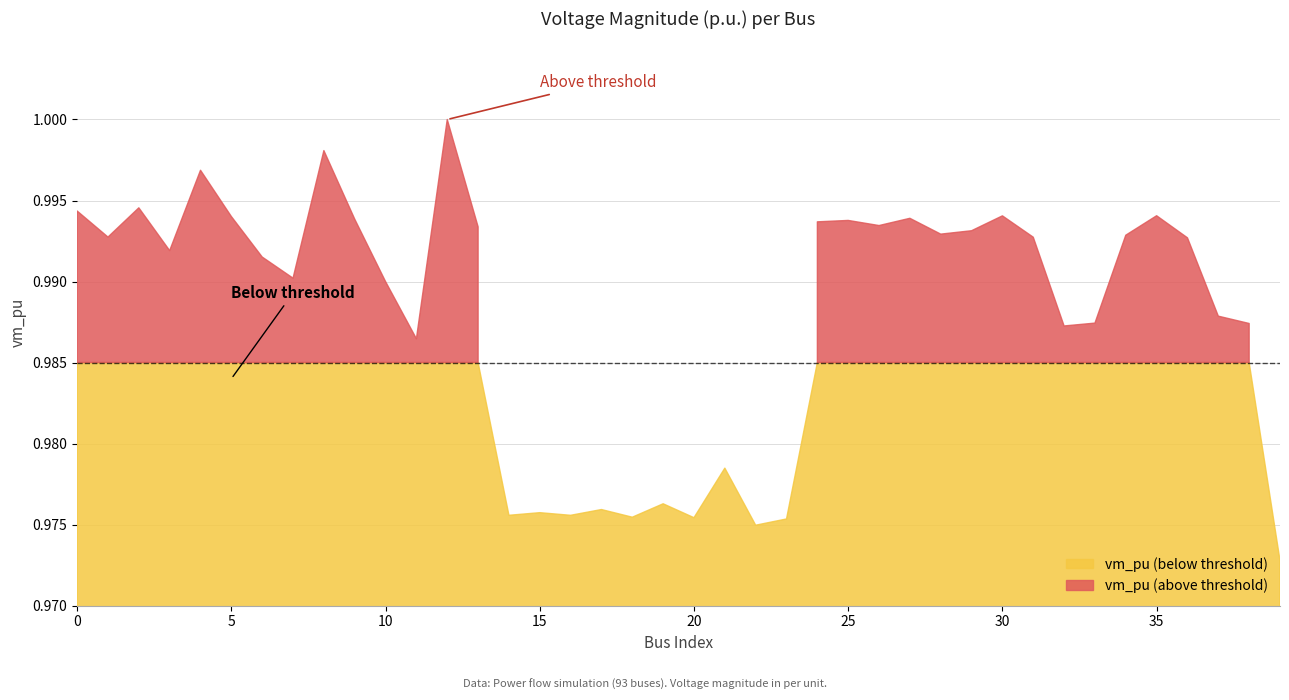

List the labels in order of value, largest first.

12, 8, 4, 2, 0, 35, 30, 5, 27, 9, 25, 24, 26, 13, 29, 28, 34, 1, 31, 36, 3, 6, 7, 10, 37, 33, 38, 32, 11, 21, 19, 17, 15, 14, 16, 18, 20, 23, 22, 39